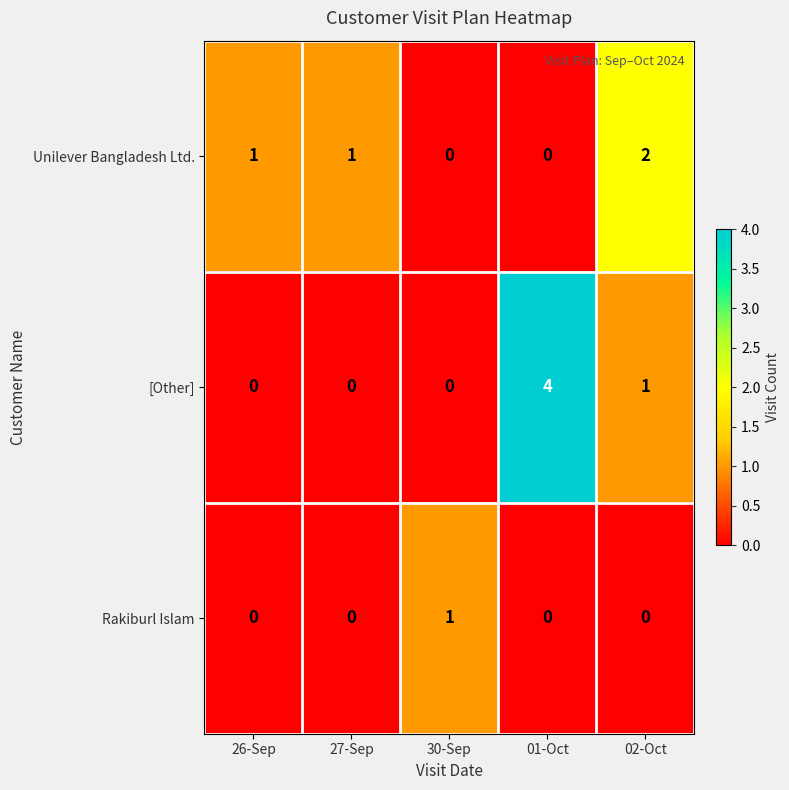

The value of [Other] at 01-Oct is 4. True or false?

True